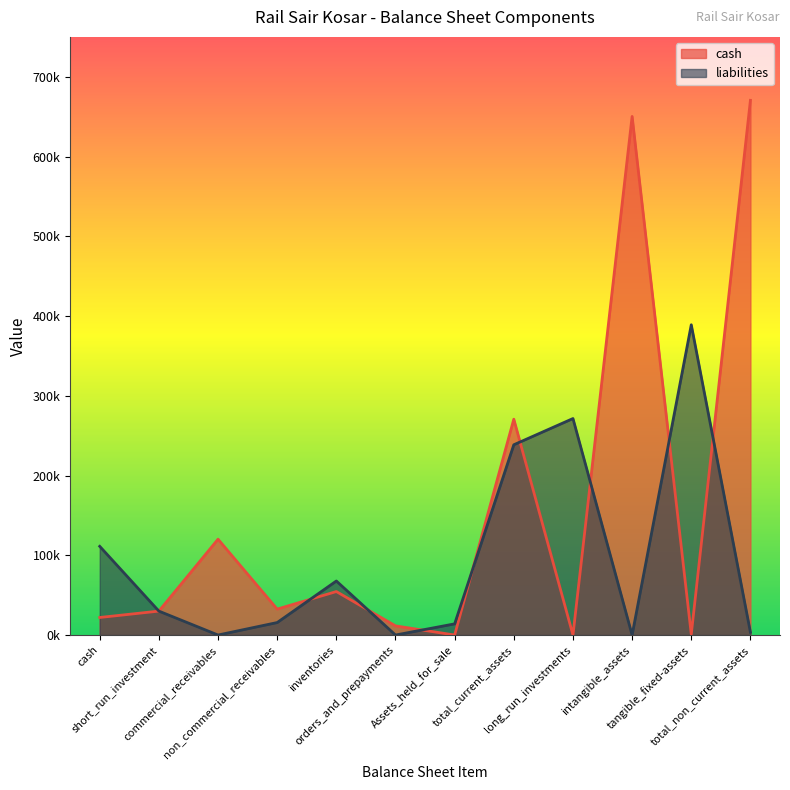

At which category is the sum across all series the highest?

total_non_current_assets